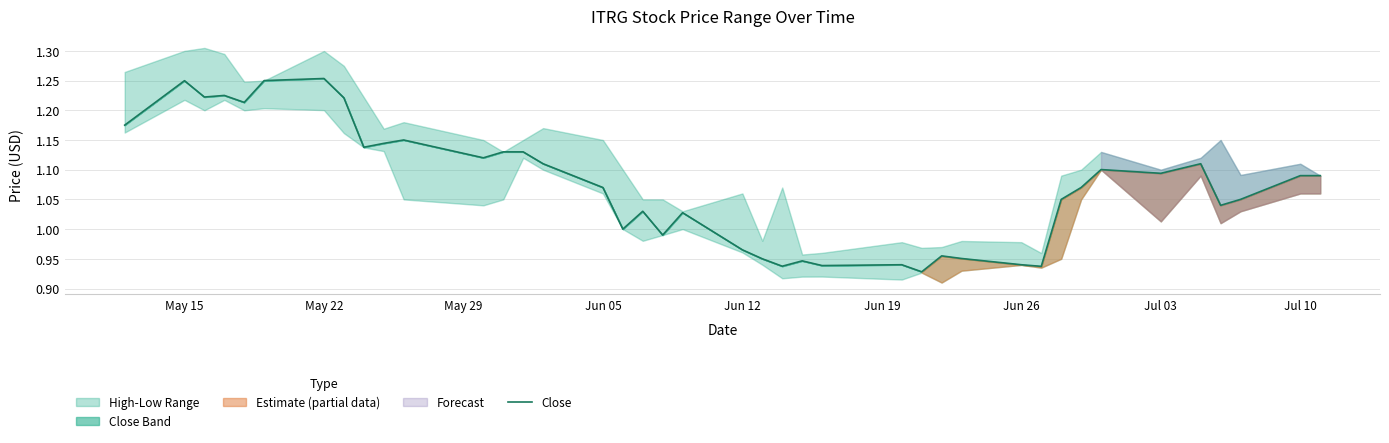

The value of Close at Jun 05 is 0.2. True or false?

False